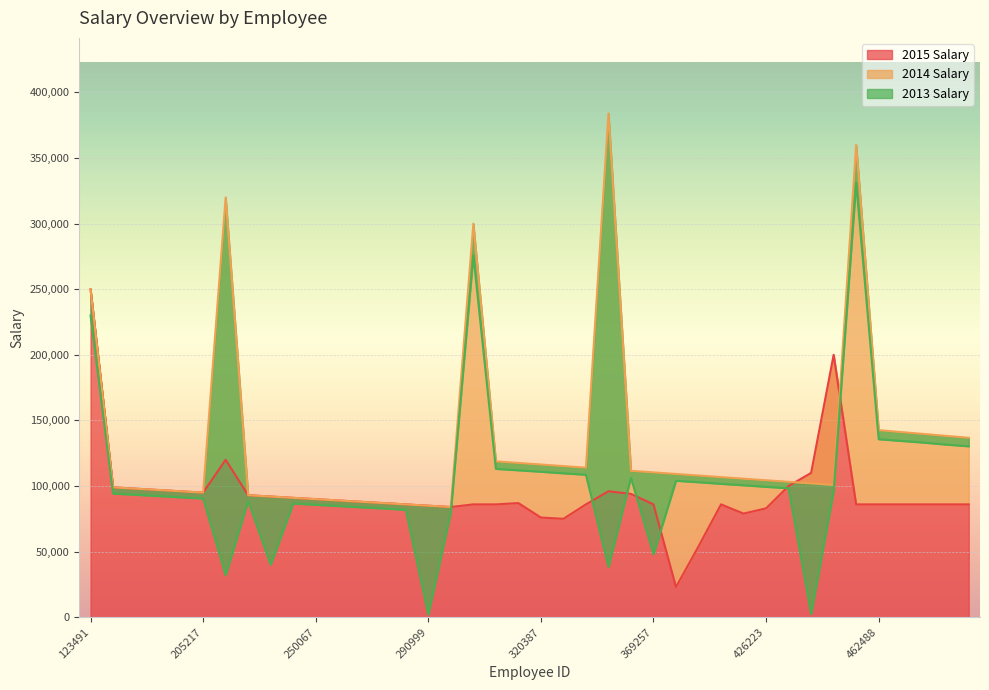

What are all the series names shown in the legend?

2015 Salary, 2014 Salary, 2013 Salary